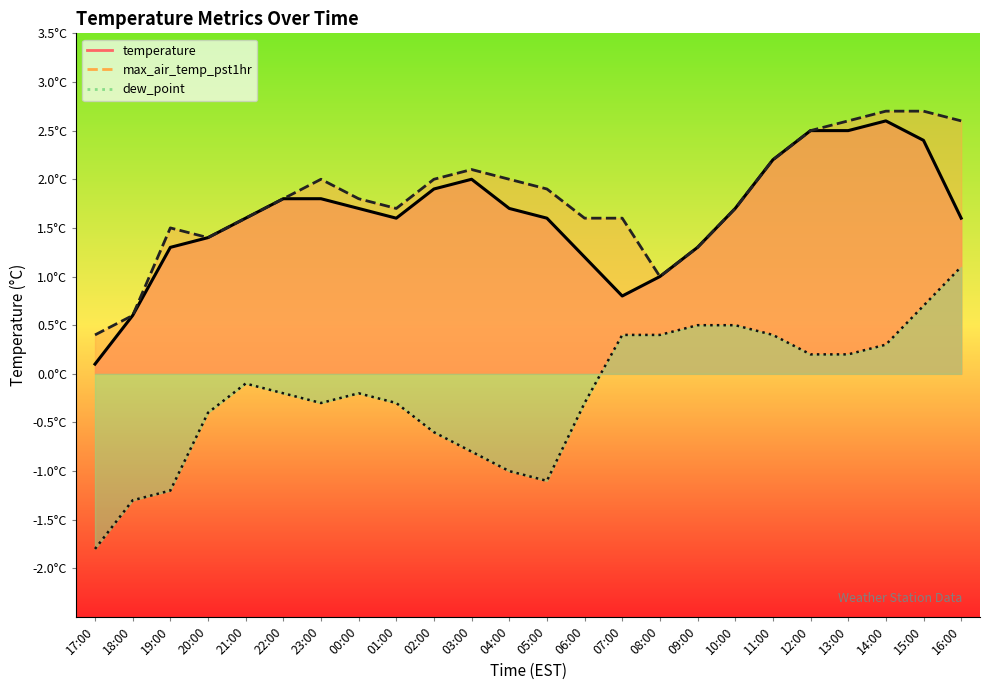

What is the sum of all dew_point values?

-4.9